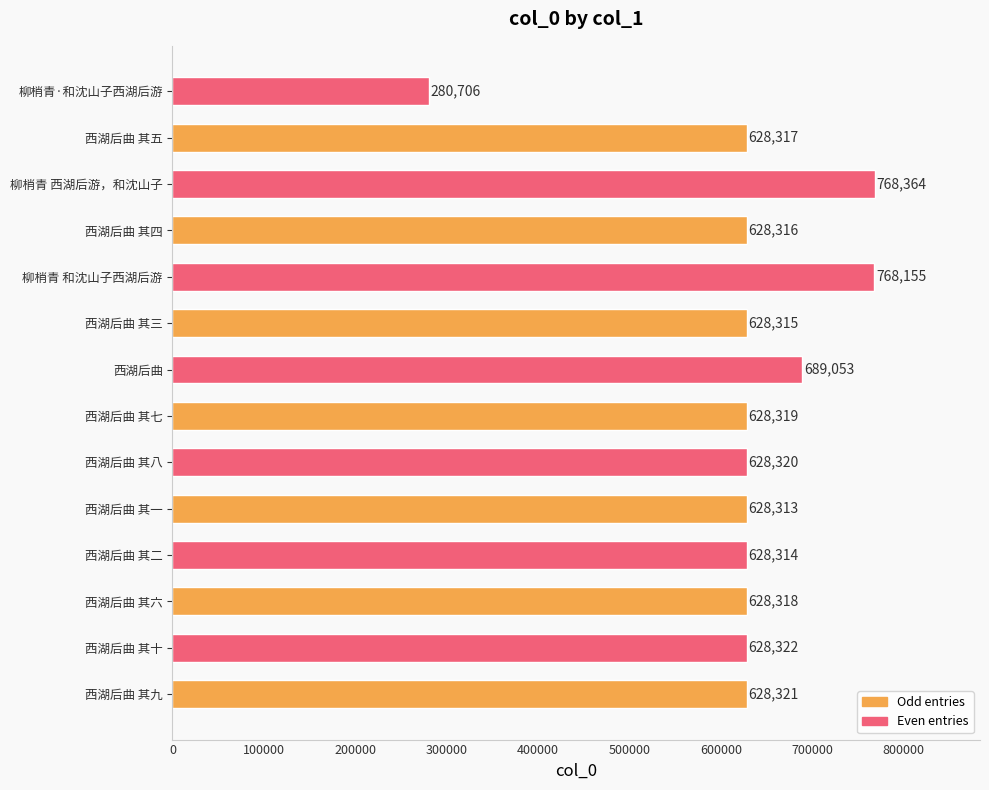

Rank the categories by value from highest to lowest.

柳梢青 西湖后游，和沈山子, 柳梢青 和沈山子西湖后游, 西湖后曲, 西湖后曲 其十, 西湖后曲 其九, 西湖后曲 其八, 西湖后曲 其七, 西湖后曲 其六, 西湖后曲 其五, 西湖后曲 其四, 西湖后曲 其三, 西湖后曲 其二, 西湖后曲 其一, 柳梢青·和沈山子西湖后游